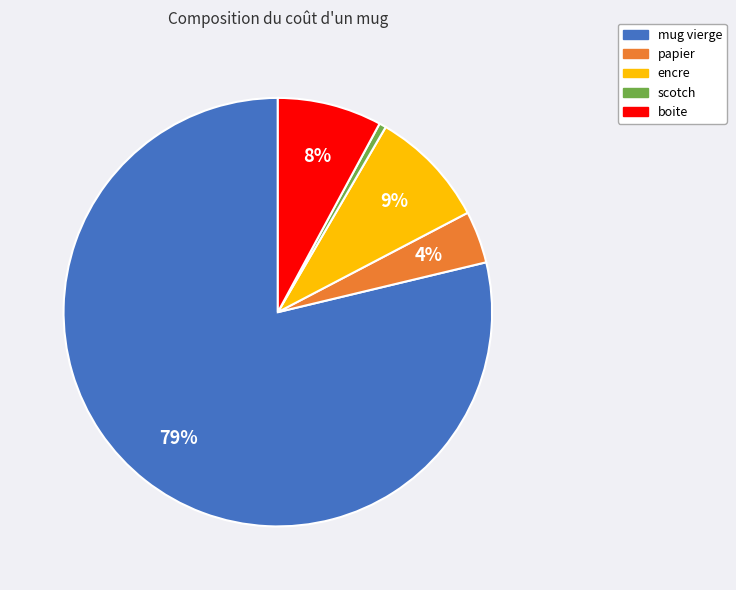

To the nearest percent, what is the average slice percentage?

20%